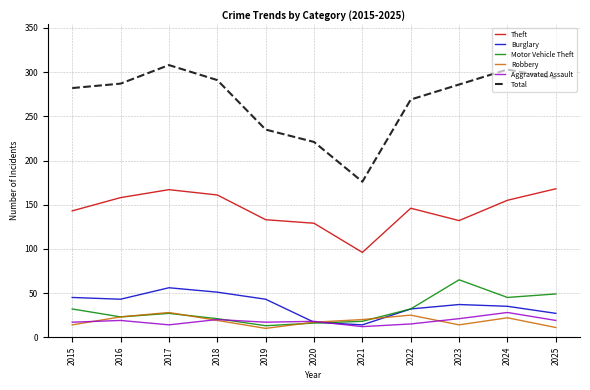

What is the minimum value for Aggravated Assault?

12